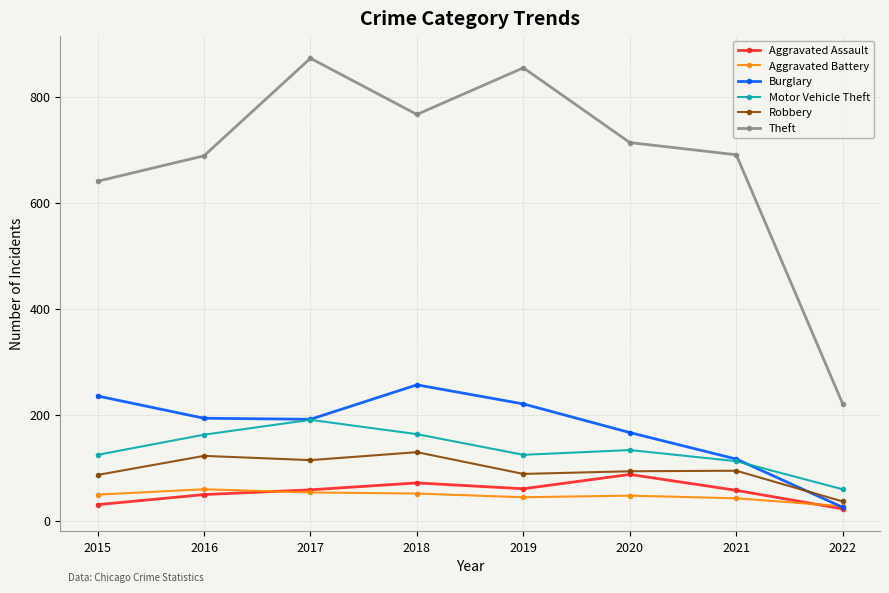

What is the spread (max minus min) of values at 2018?

715